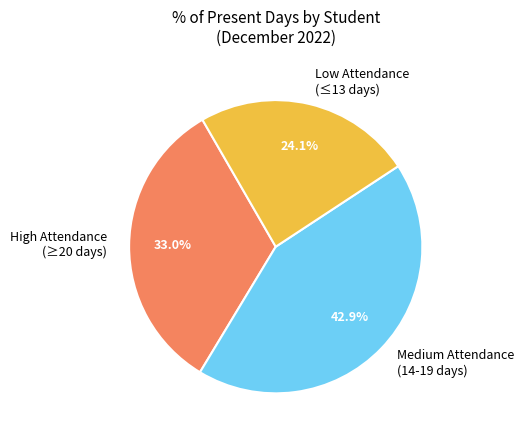

How many segments does this pie chart have?

3